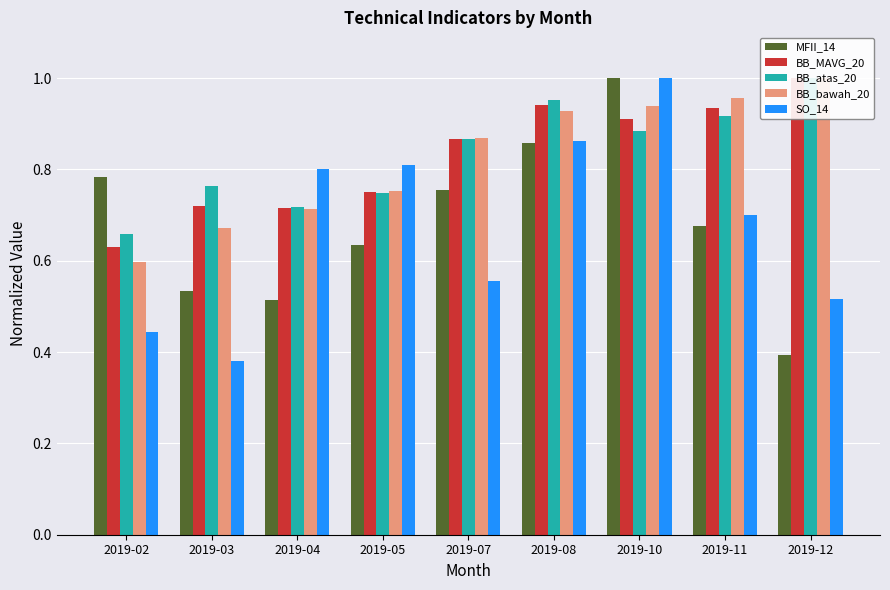

At which label is BB_bawah_20 closest to 0?

2019-02